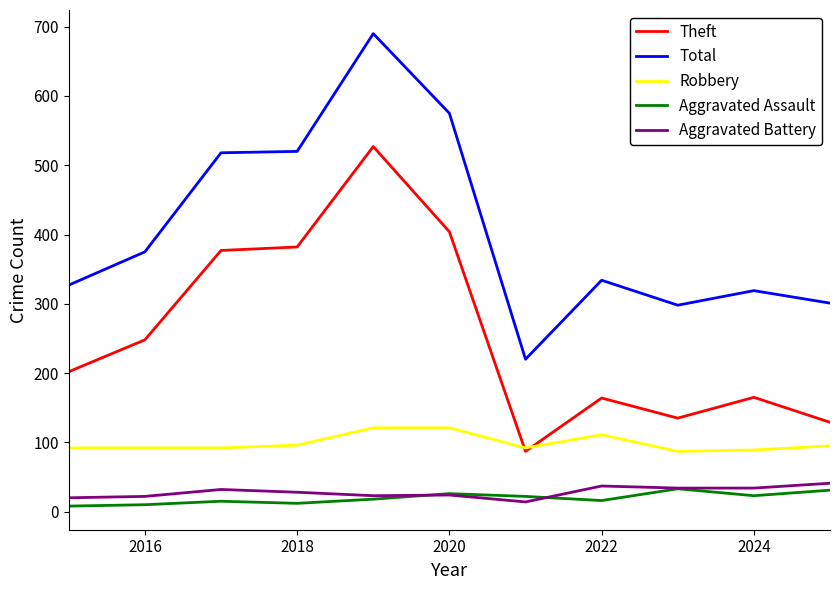

What is the maximum value for Total?

690